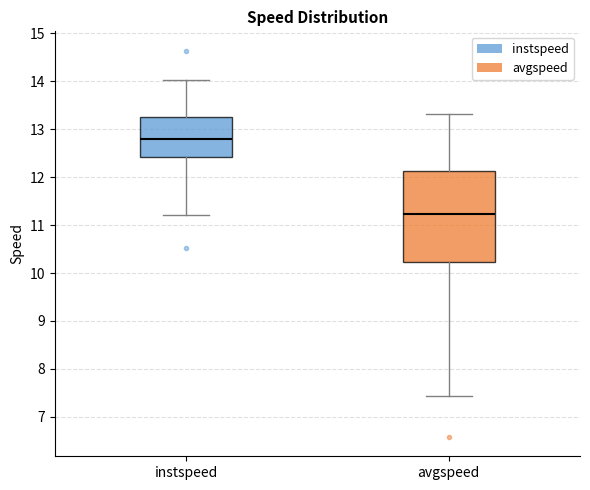

Where is the upper edge of the box for avgspeed on the y-axis? The values are not printed on the chart, so give them approximately, as read against the axis.

12.1